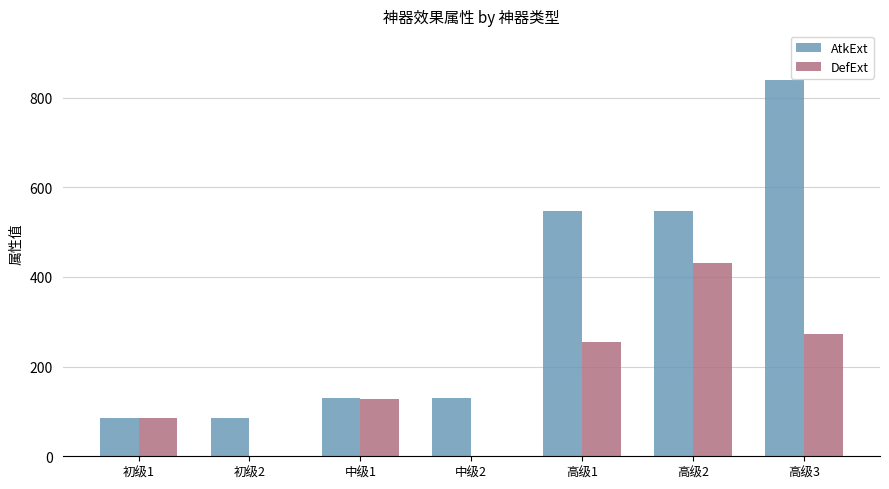

Reading left to right, list all the values displayed in this chart.

AtkExt: 86	86	129	129	548	548	839
DefExt: 85	0	128	0	256	432	272